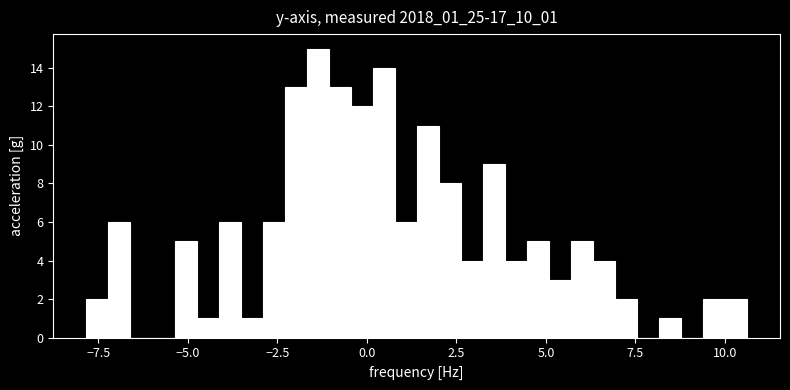

Read against the x-axis, roughly where is the centre of the tallest bar?

-1.5